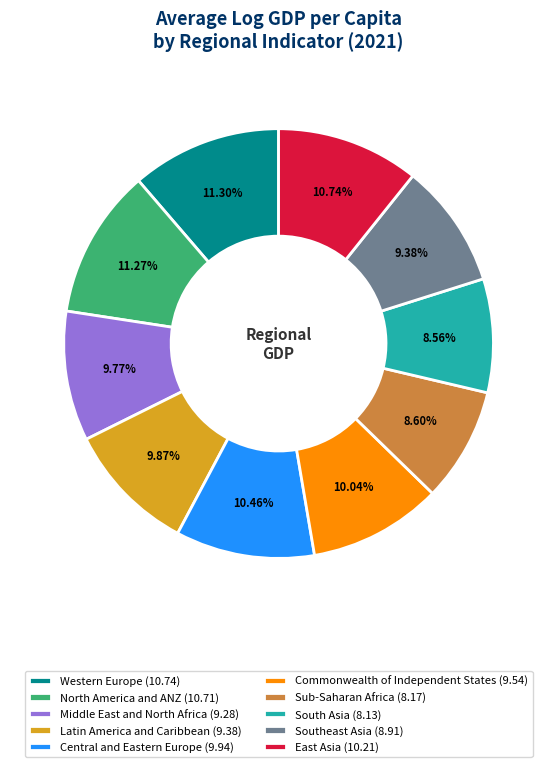

How many slices are in this pie chart?

10